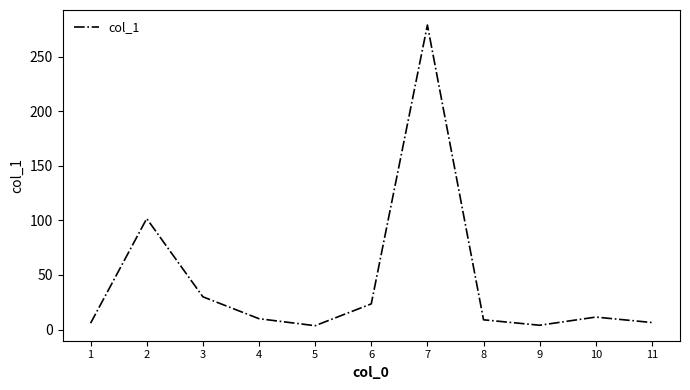

How many distinct data groups are displayed?

1